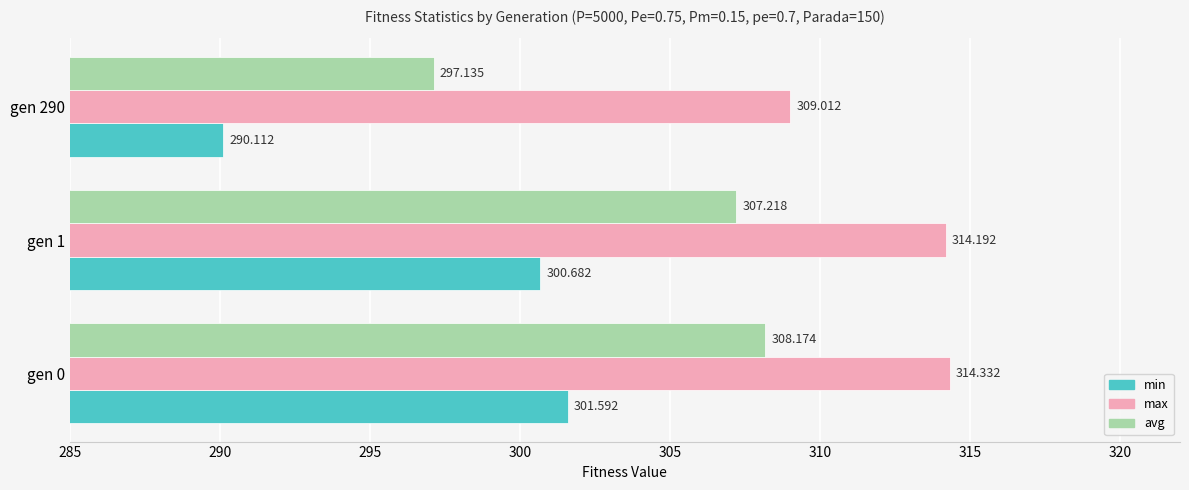

At which label is max closest to 311?

gen 290